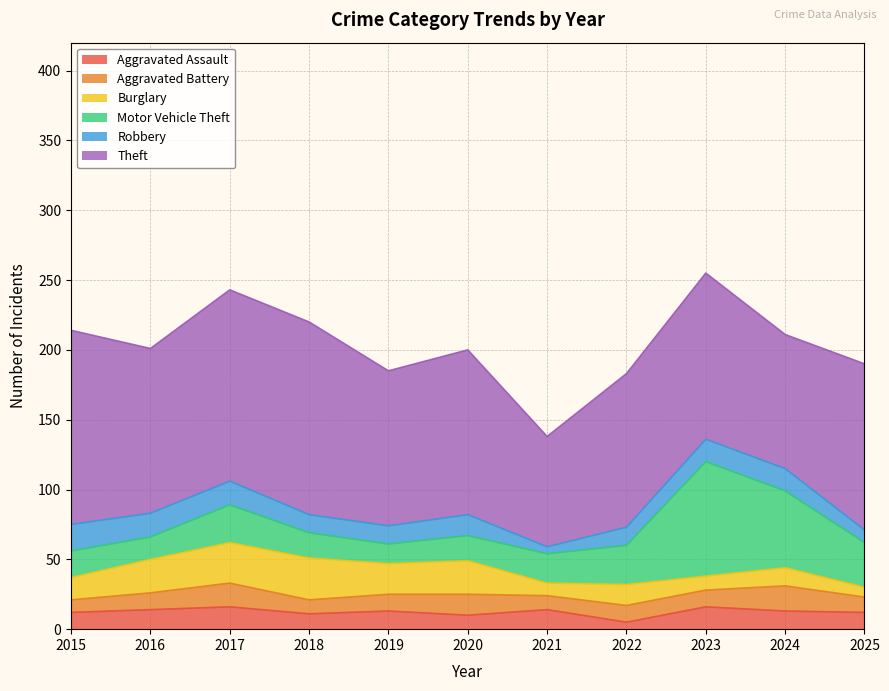

What is the difference between the maximum and minimum values in the Theft series?

60